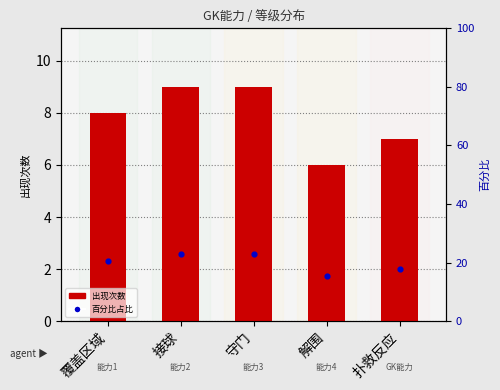

At which category is the sum across all series the highest?

接球